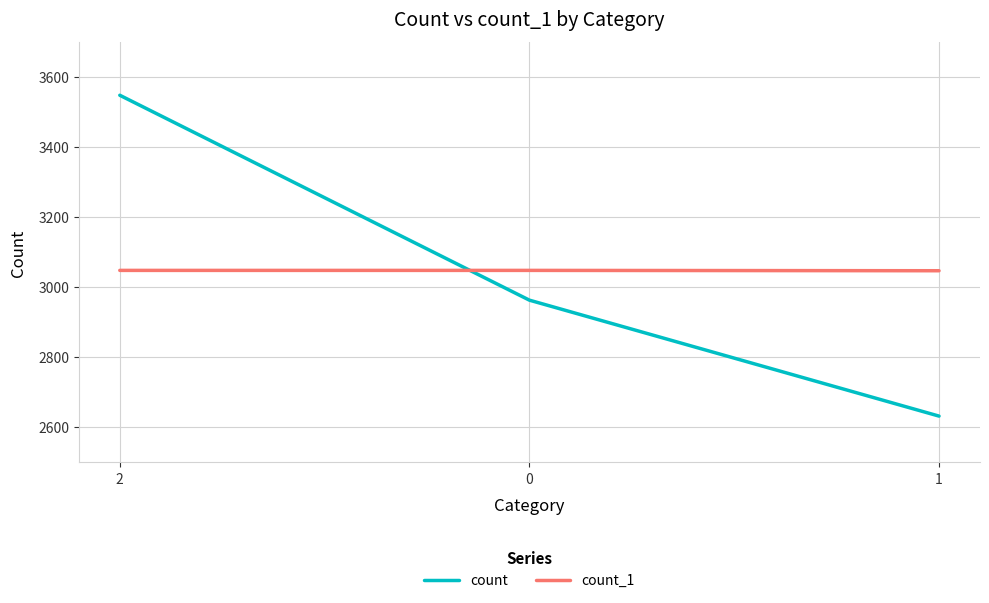

At 1, list the series in order from smallest to largest.

count, count_1